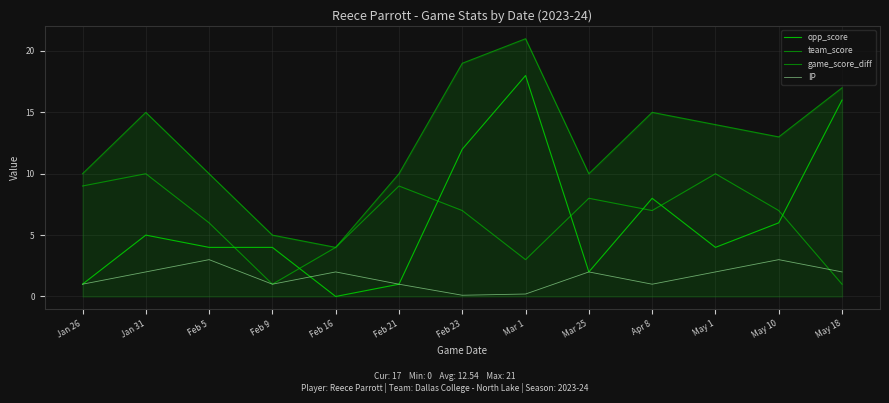

Count the number of data series in this chart.

4